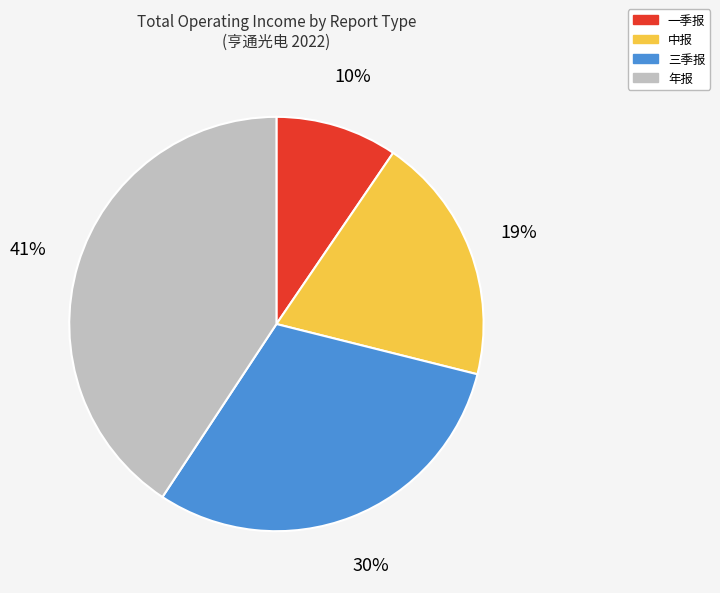

How many segments does this pie chart have?

4